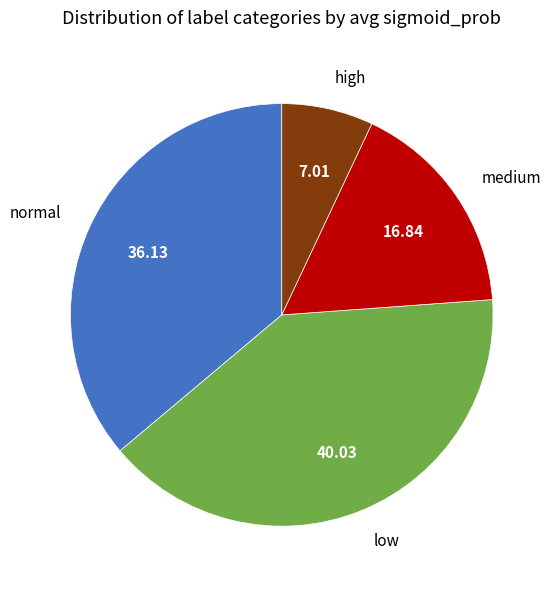

Is there any slice that represents more than half of the pie?

No